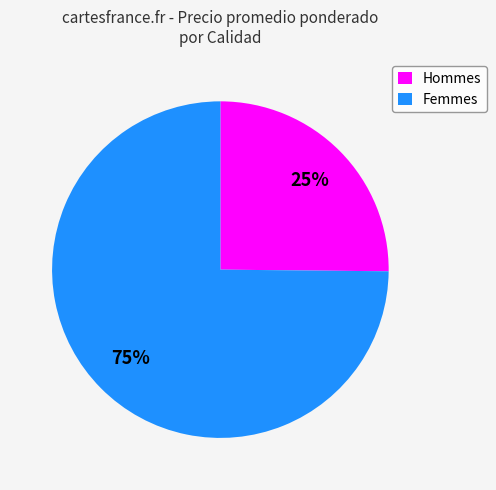

Which slice is the largest?

Femmes